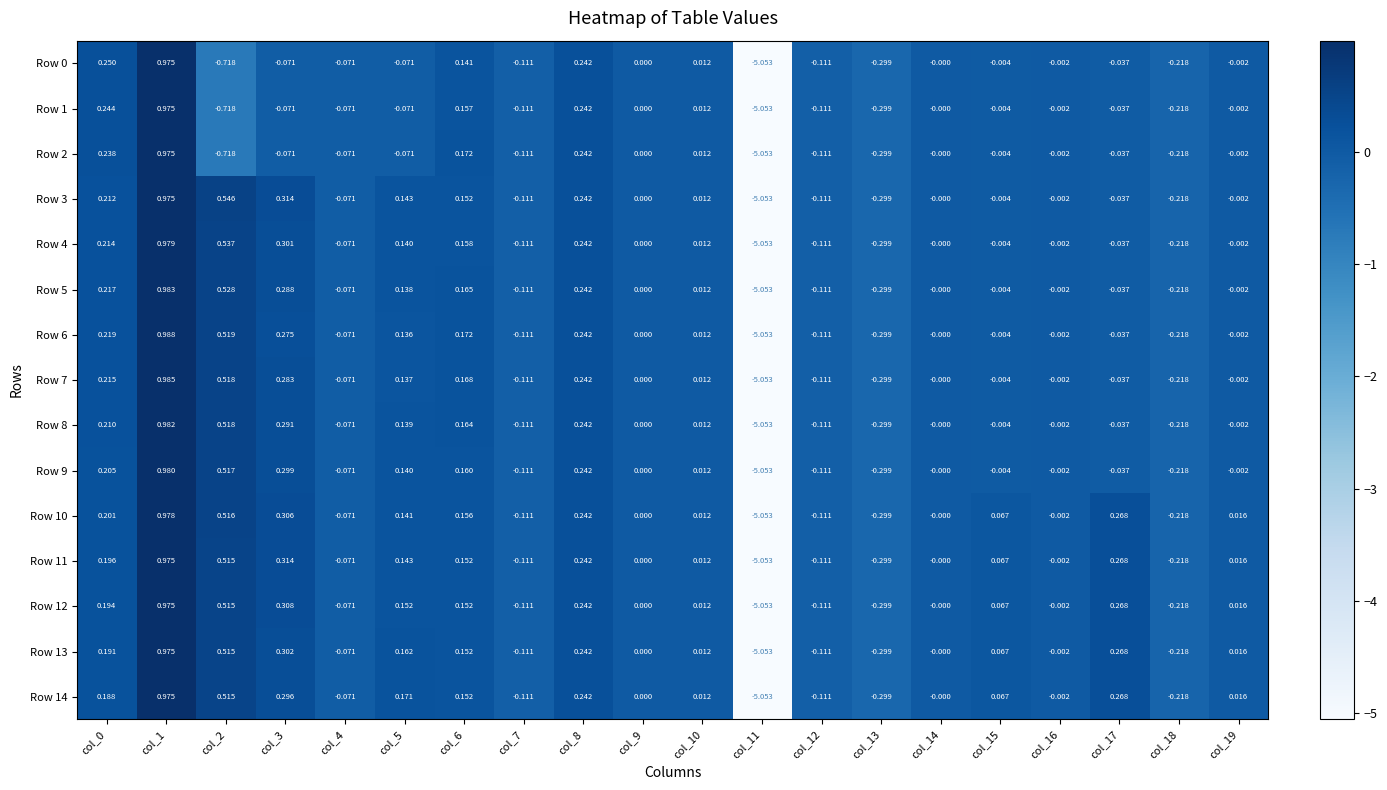

Is the value of Row 7 at col_11 greater than the value of Row 0 at col_4?

No